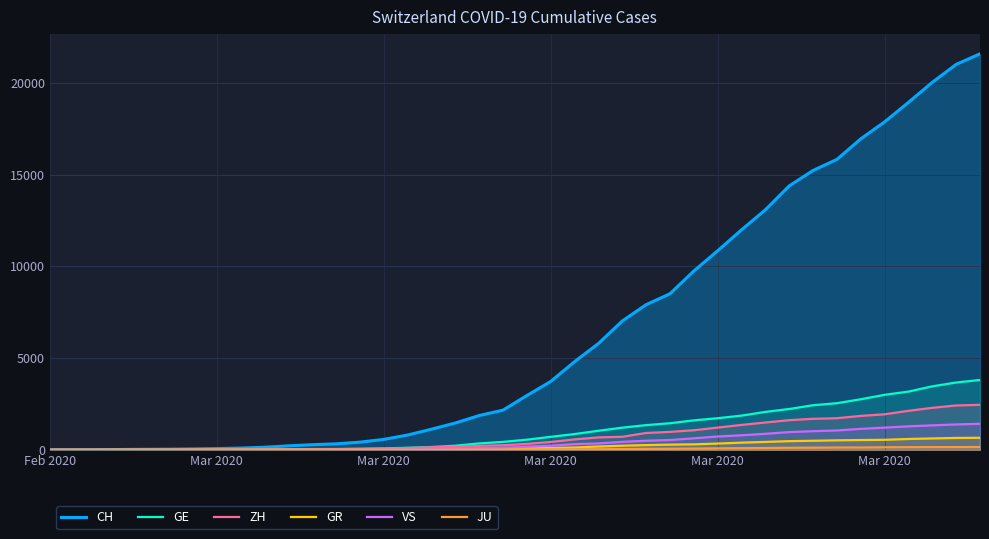

True or false: VS and GR intersect in this chart.

True